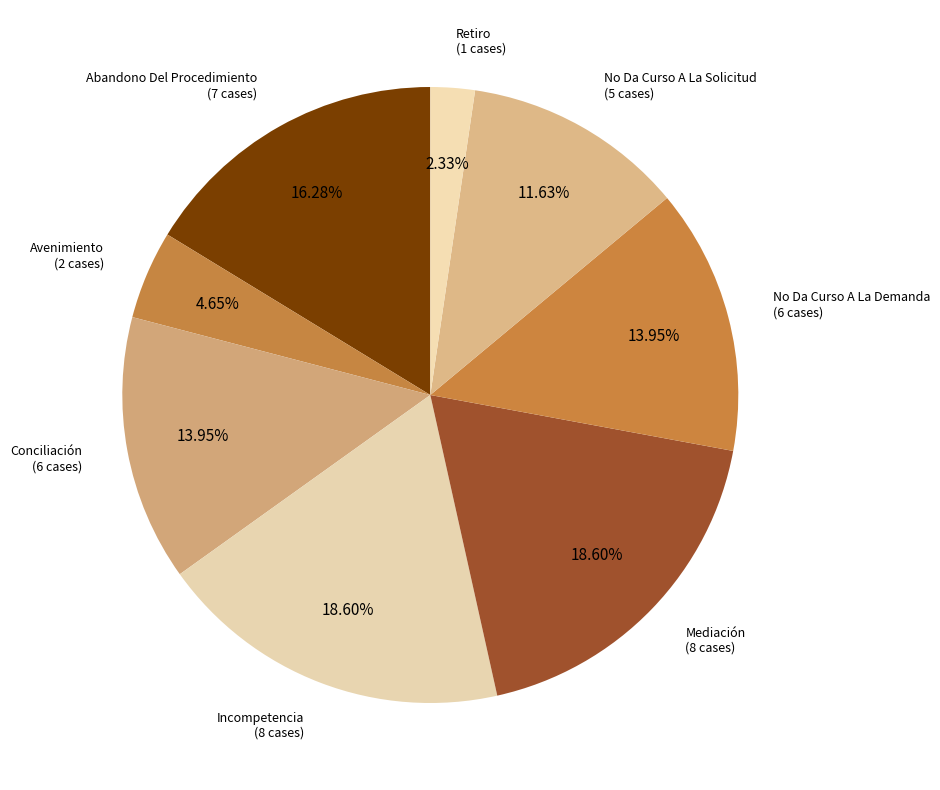

What is the smallest slice in the pie chart?

Retiro